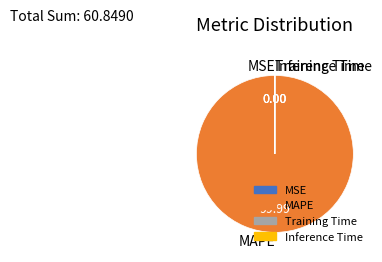

Does any single category account for the majority?

Yes